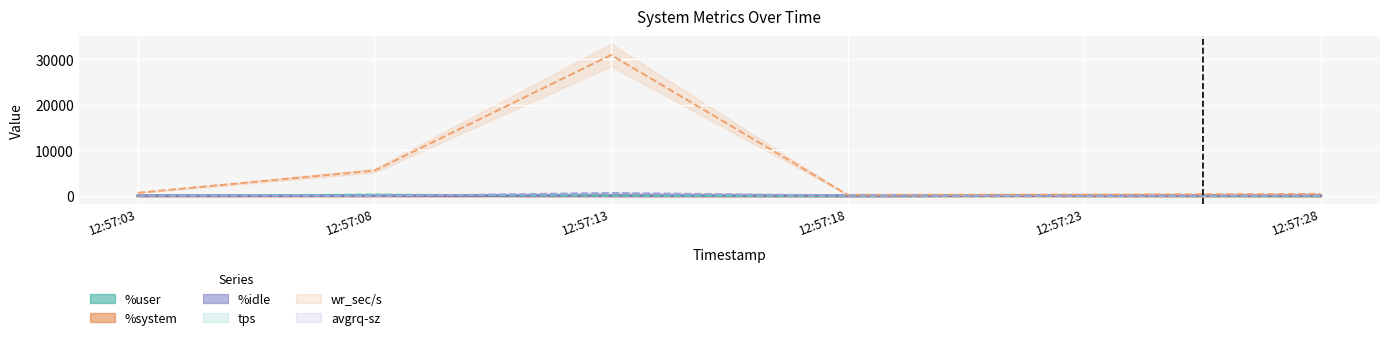

True or false: wr_sec/s and %user intersect in this chart.

False